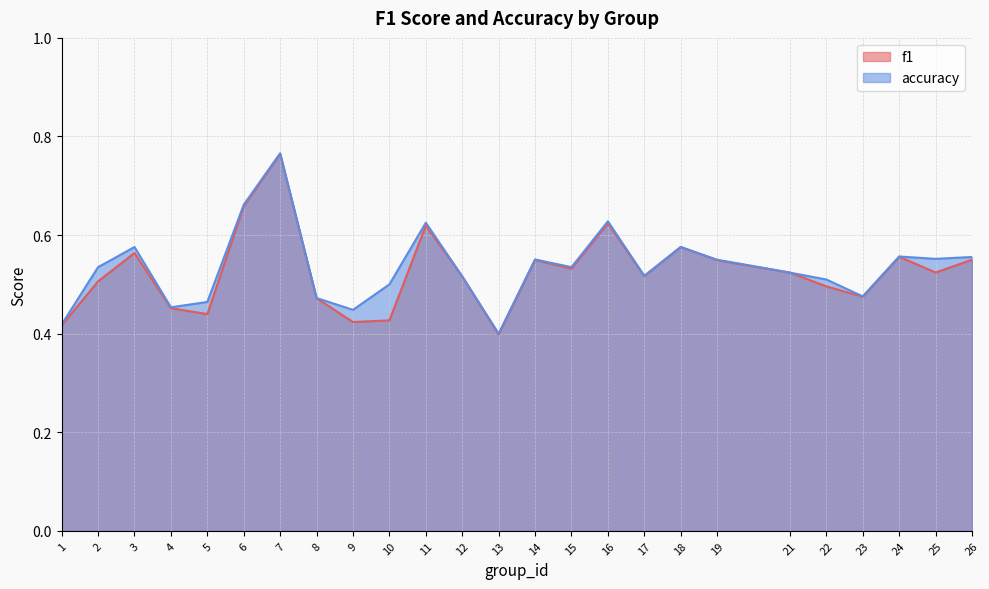

At how many categories does at least one series exceed 0?

25